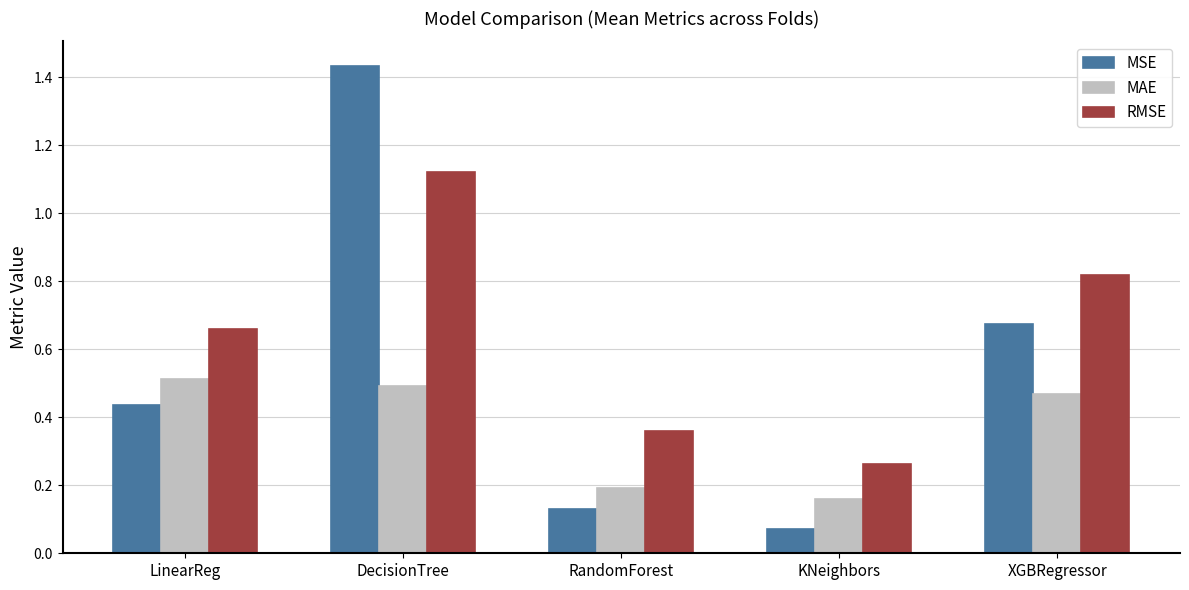

What is the sum of the RMSE values at RandomForest and LinearReg?

1.0